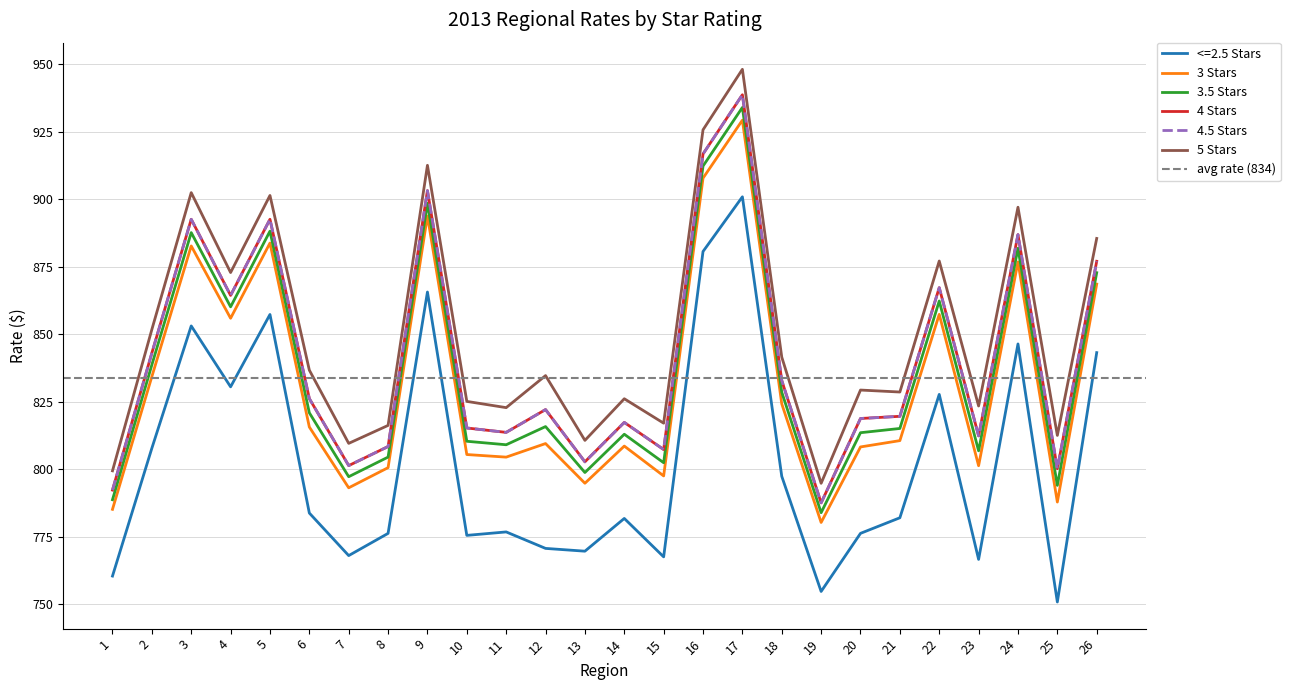

Between 8 and 11, which series saw the biggest shift?

5 Stars